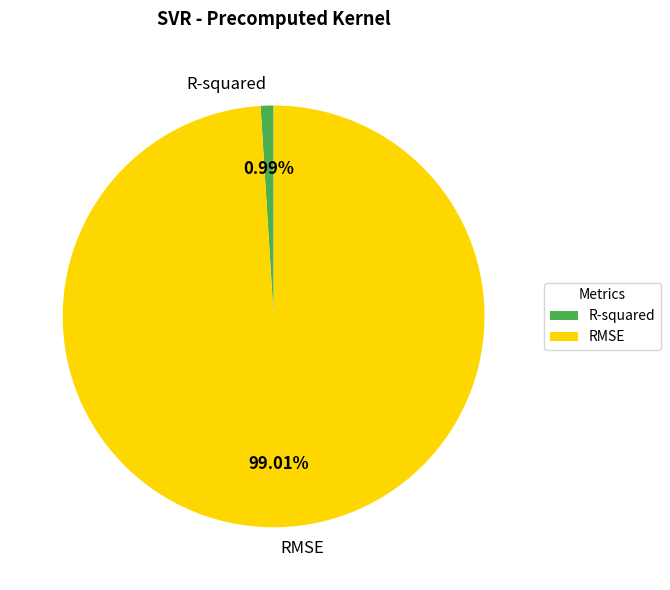

Count the number of slices in the pie.

2